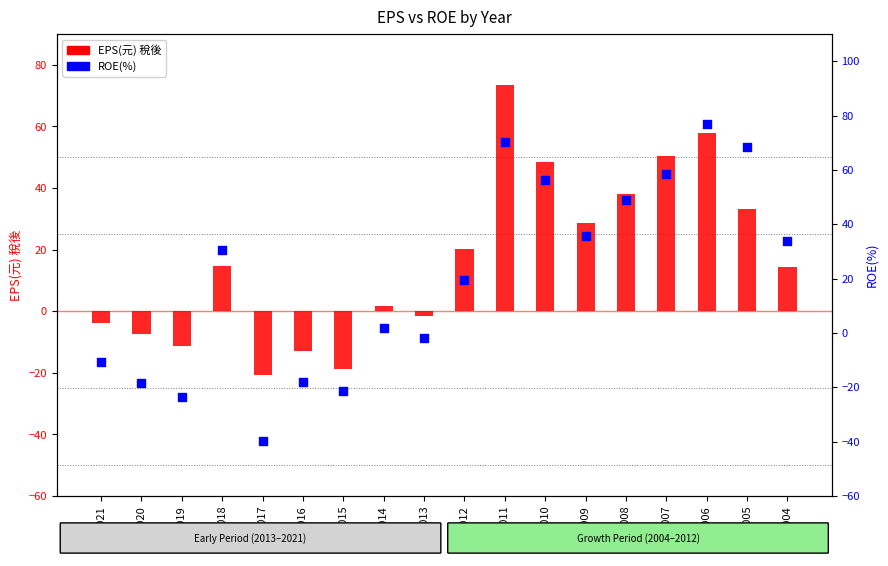

Is the value of ROE(%) at 2012 greater than the value of EPS(元) 稅後 at 2017?

Yes